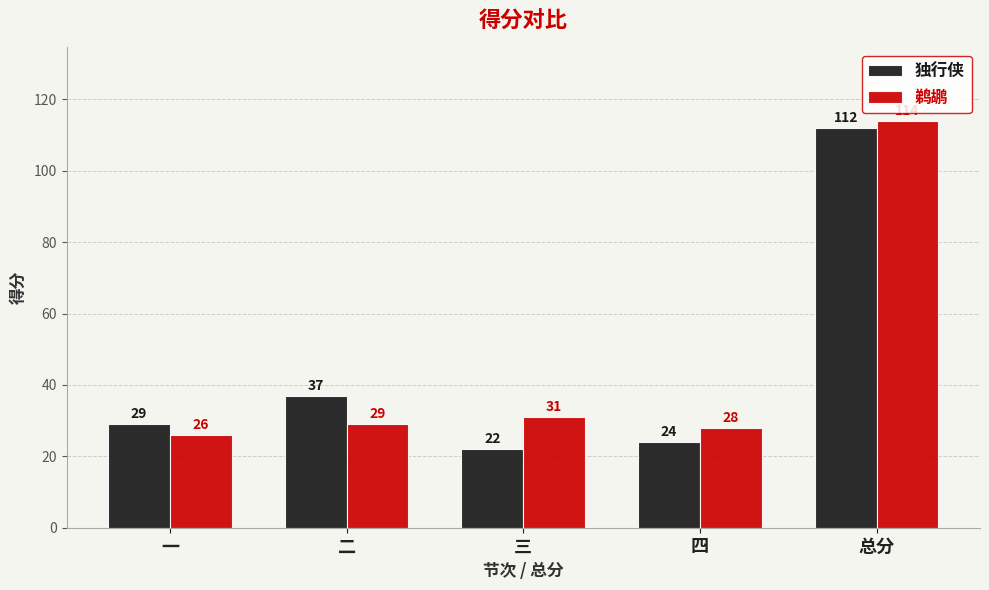

How many data points does each series have?

5